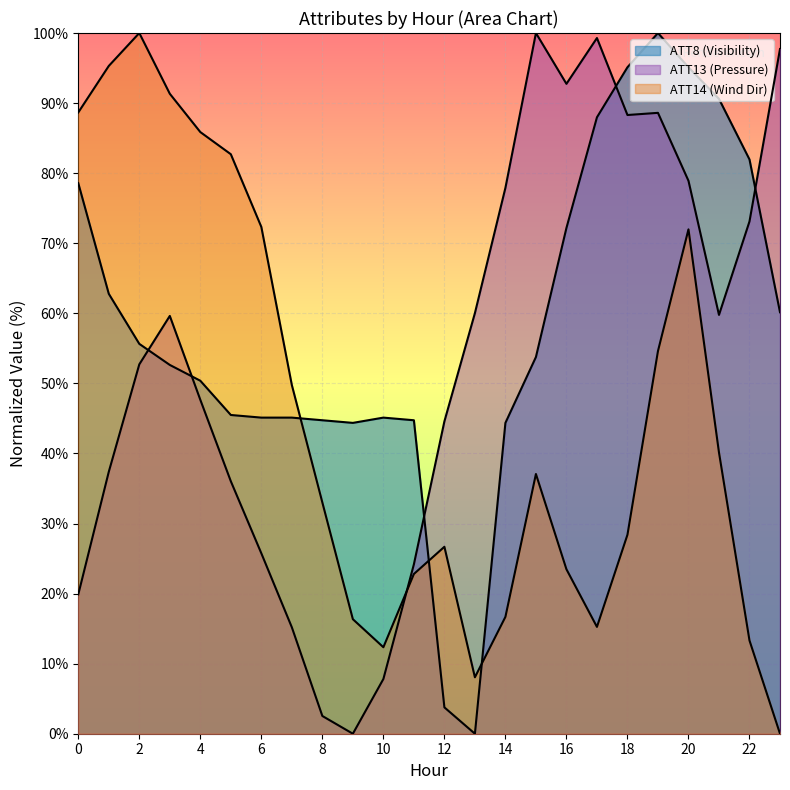

True or false: ATT14 has a value of 109.5 at 6.

False